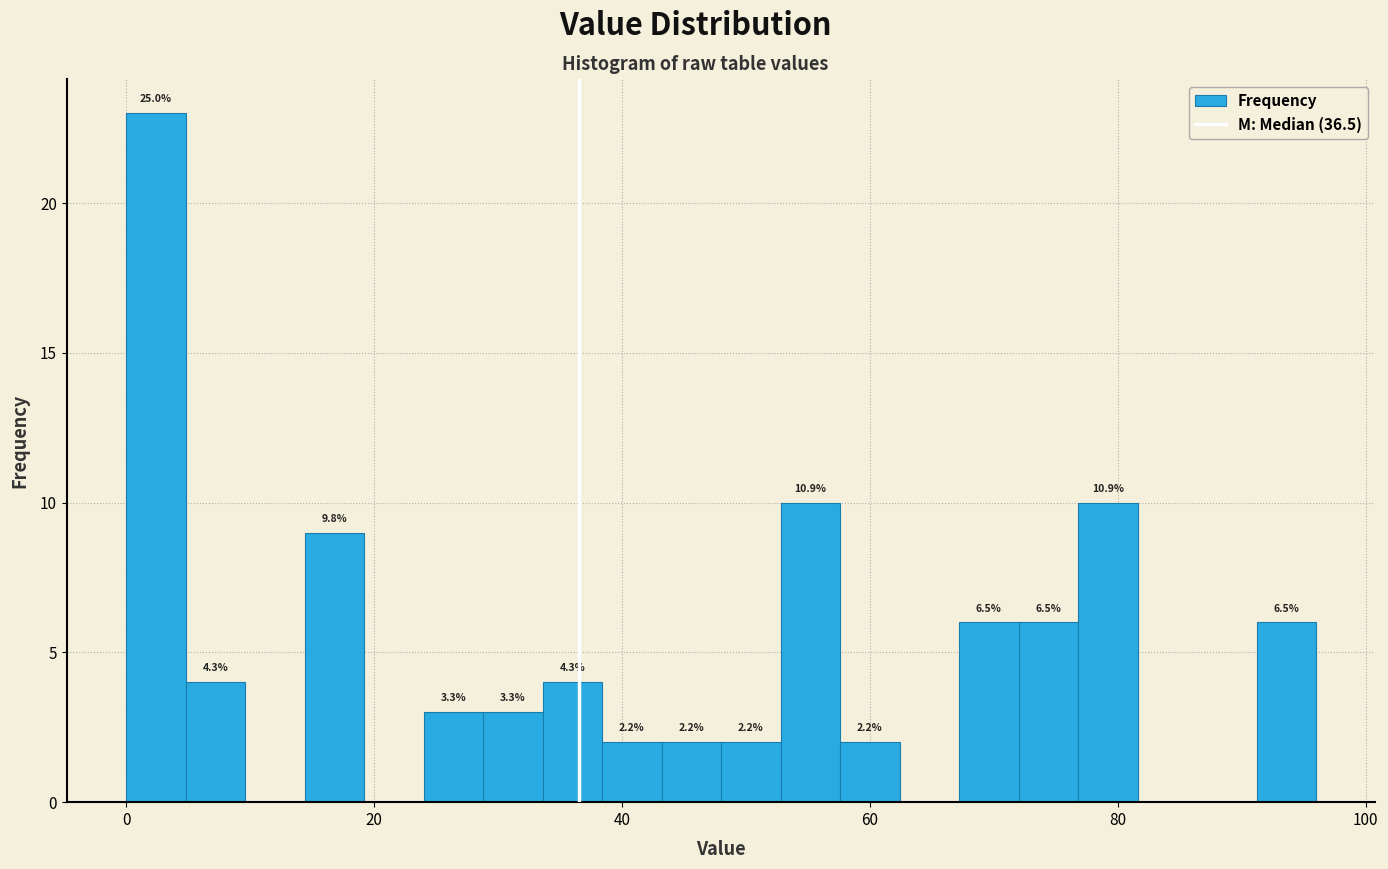

Read against the x-axis, roughly where is the centre of the tallest bar?

2